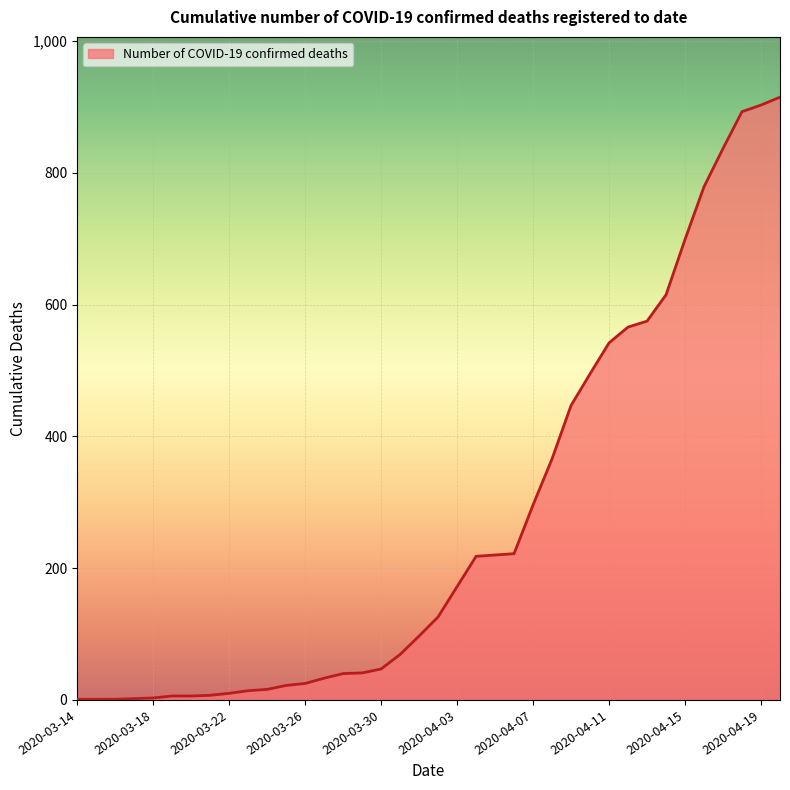

What is the greatest value displayed?

915